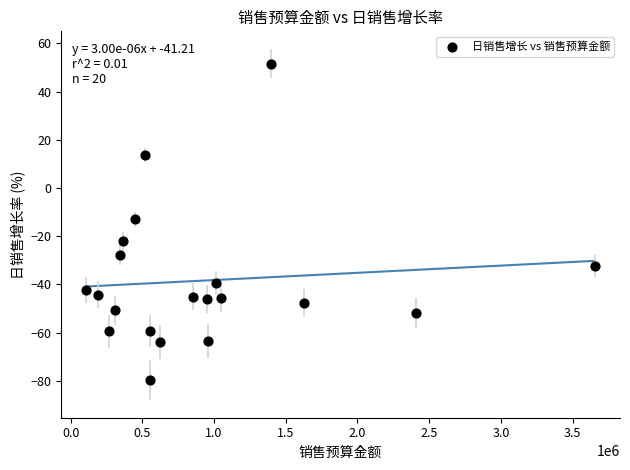

What is the range of Y values (max minus min)?

131.3